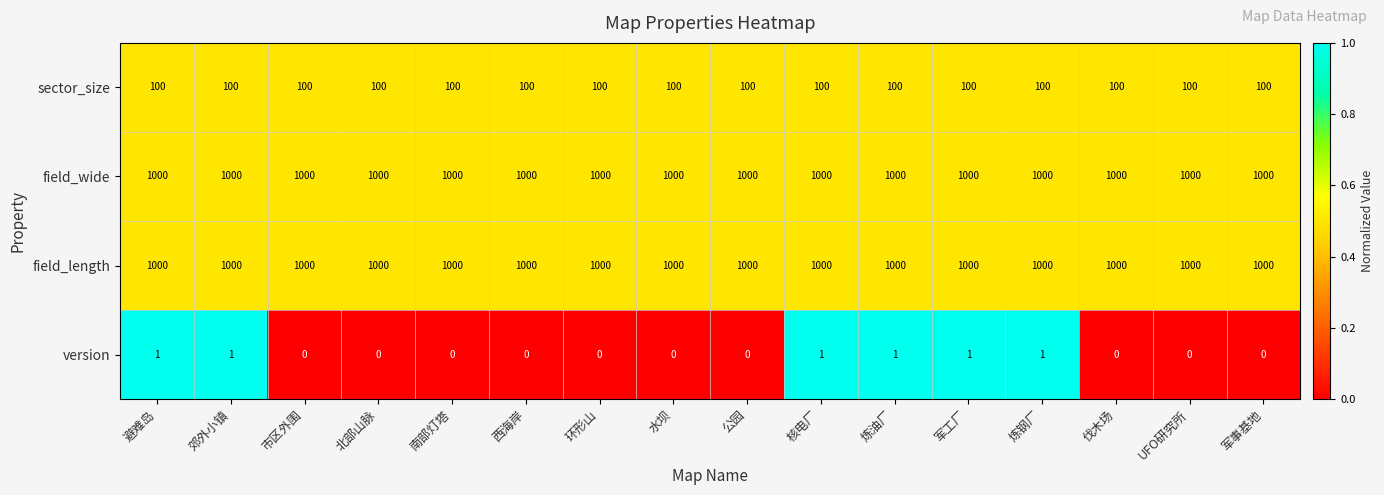

Is the value of sector_size at 炼钢厂 greater than the value of field_wide at 水坝?

No